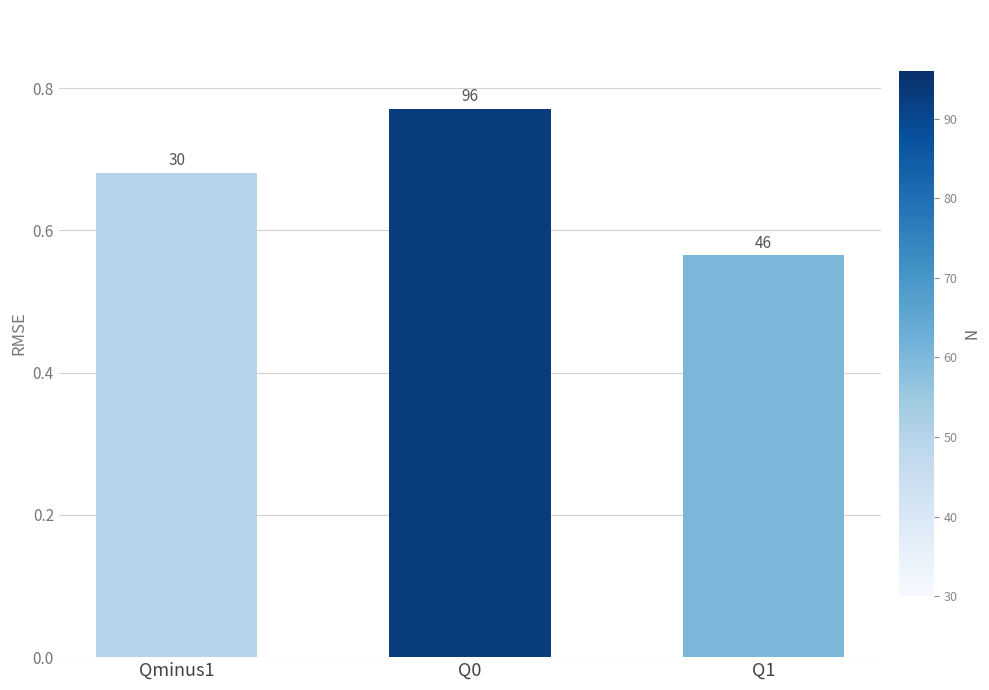

The chart shows a value of 0.7 at Qminus1. True or false?

True